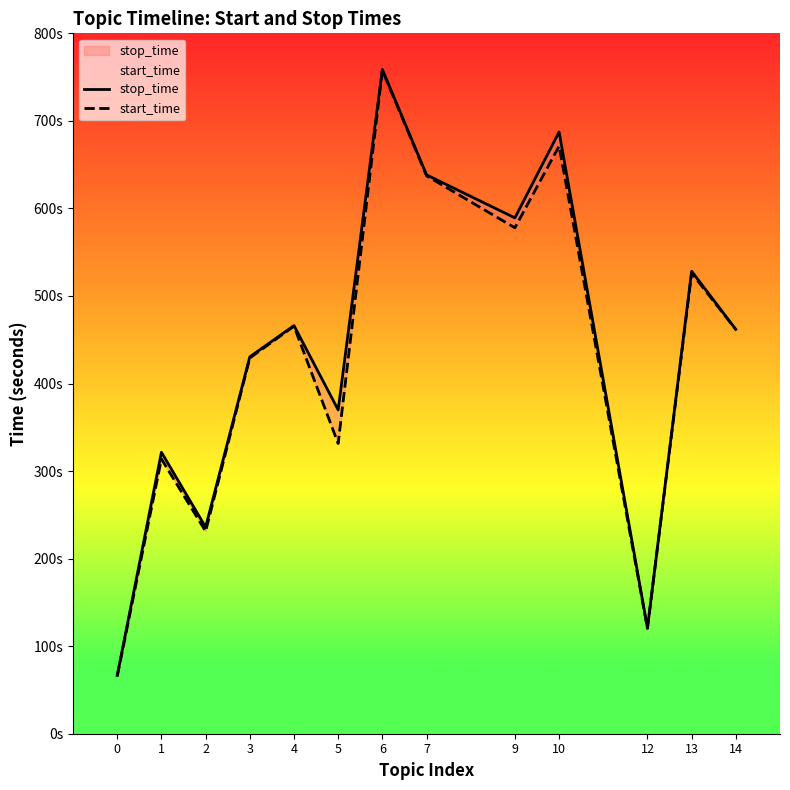

How many interior local peaks does the stop_time series have?

5